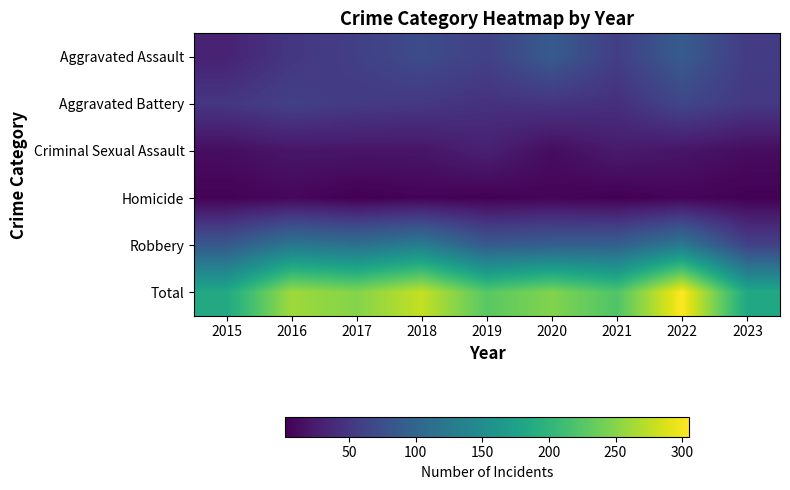

Which series changed the most between 2018 and 2022?

Total